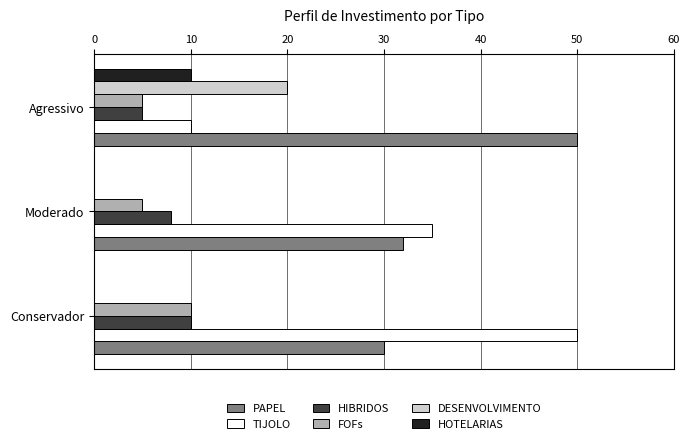

What is the sum of all TIJOLO values?

95